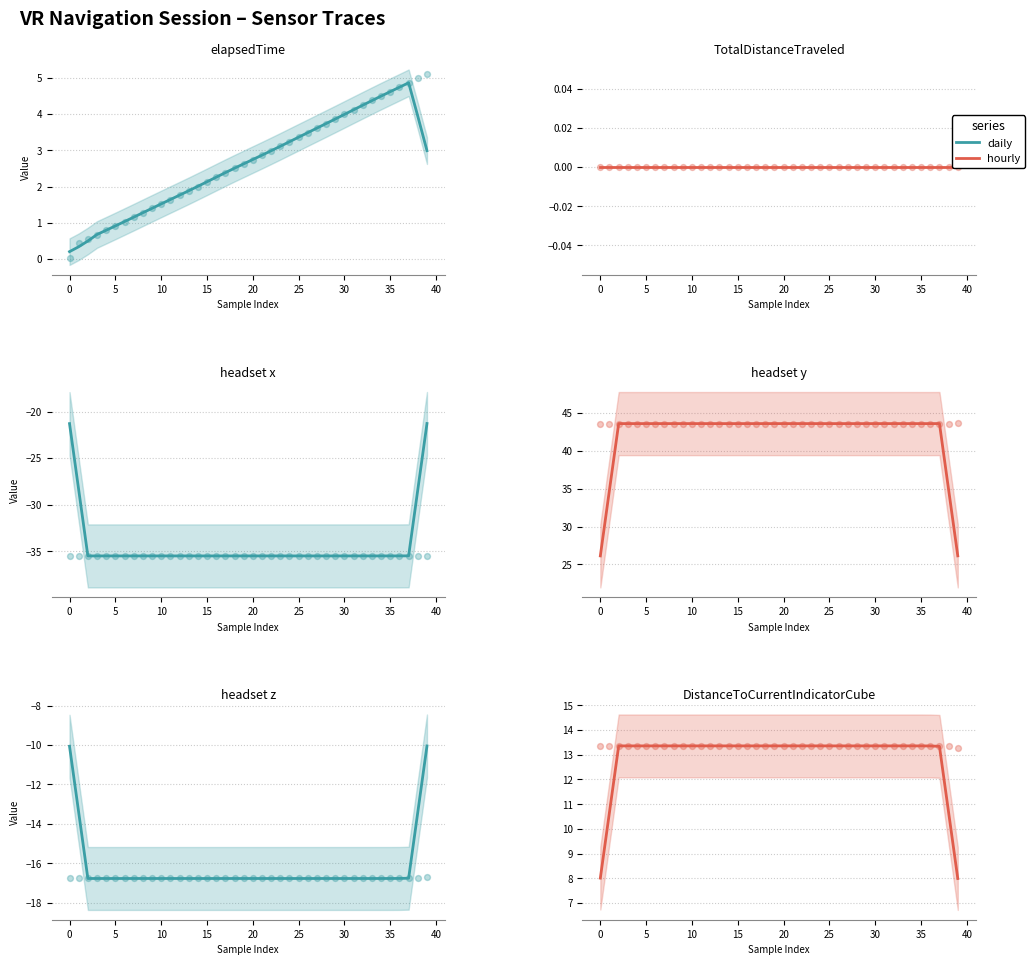

Is the value of elapsedTime at 19 greater than the value of headset x at 0?

Yes